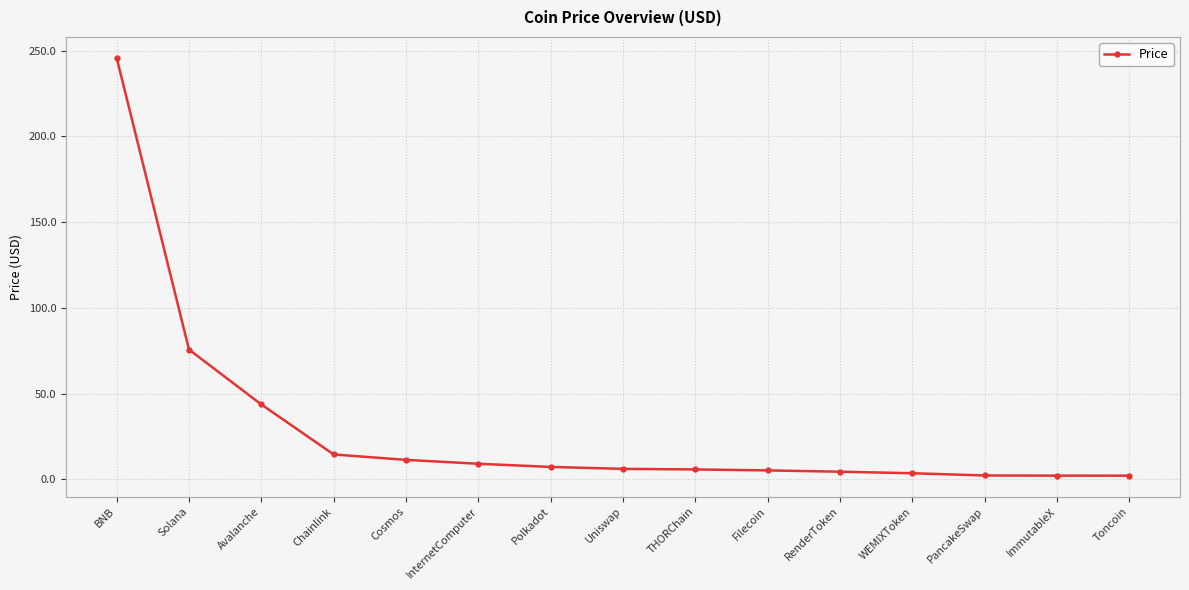

What is the average value?

29.3